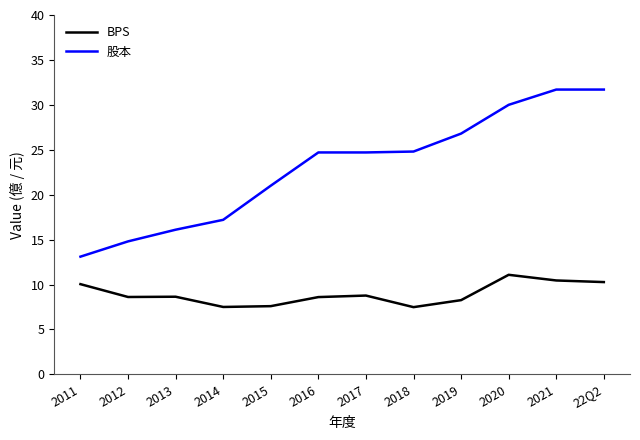

At 2021, list the series in order from smallest to largest.

BPS, 股本